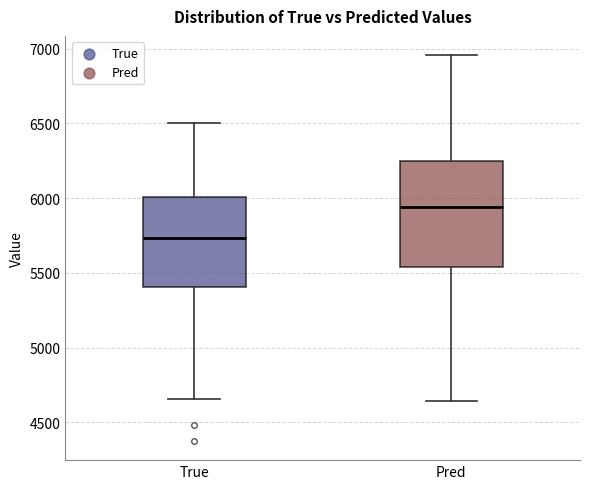

Where does the lower whisker of the box for True end on the y-axis? The values are not printed on the chart, so give them approximately, as read against the axis.

4650